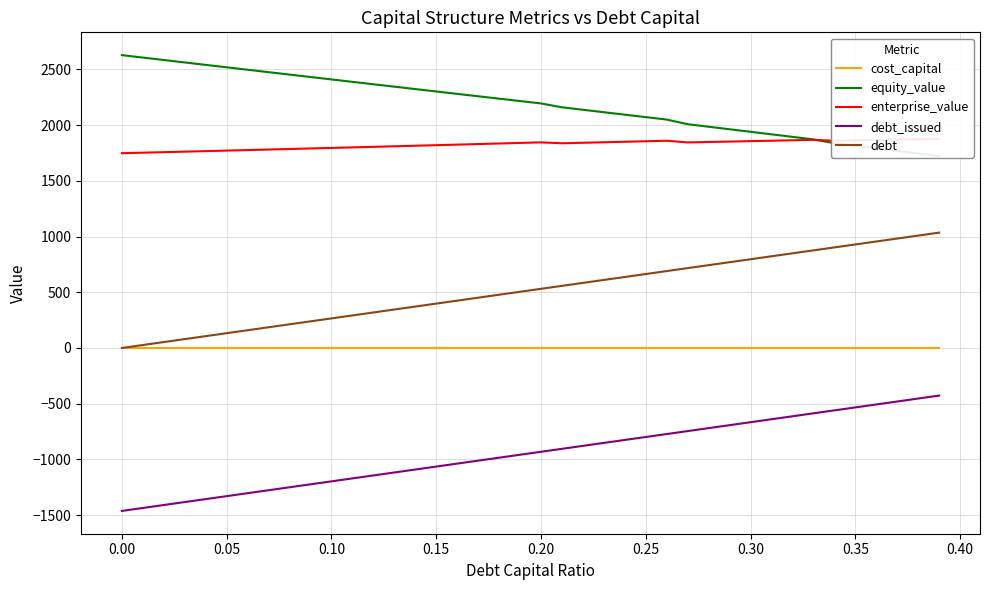

List the series in order of their peak value, lowest first.

debt_issued, cost_capital, debt, enterprise_value, equity_value